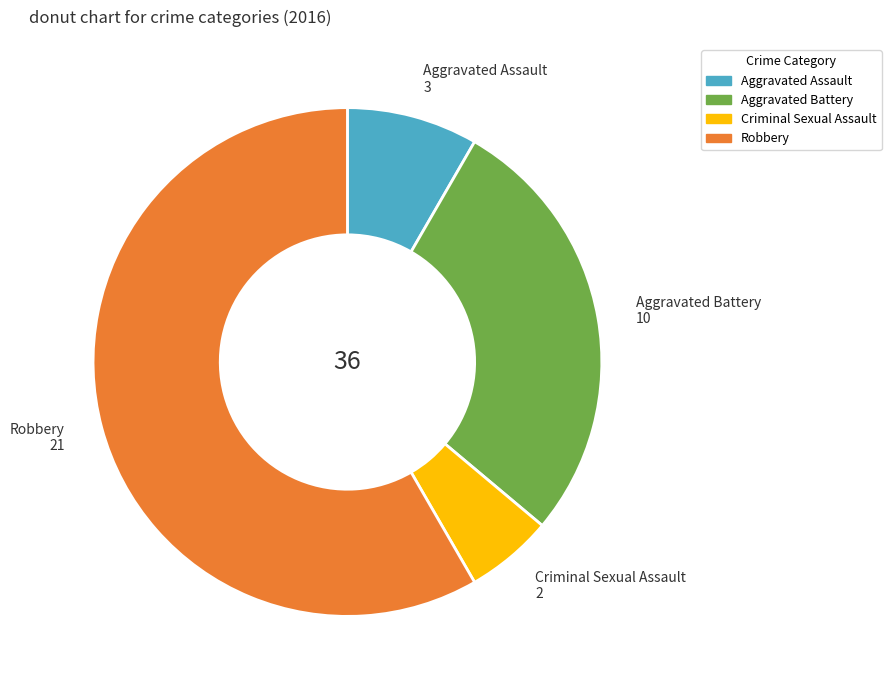

Which slice is the smallest?

Criminal Sexual Assault